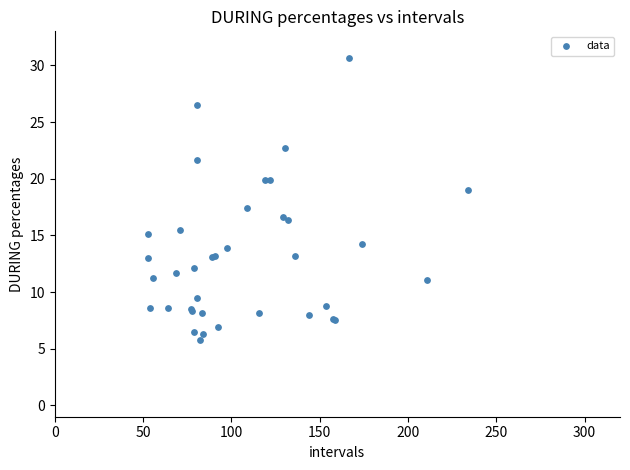

What Y value in the scatter plot is closest to 18?

17.4